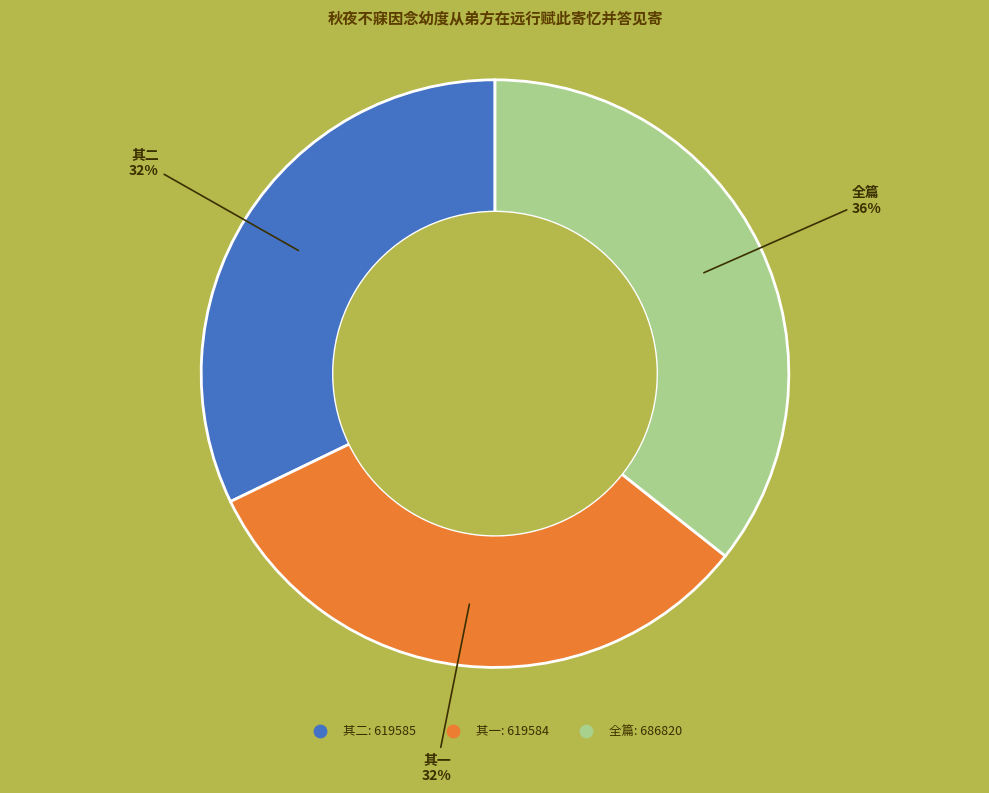

Count the number of slices in the pie.

3